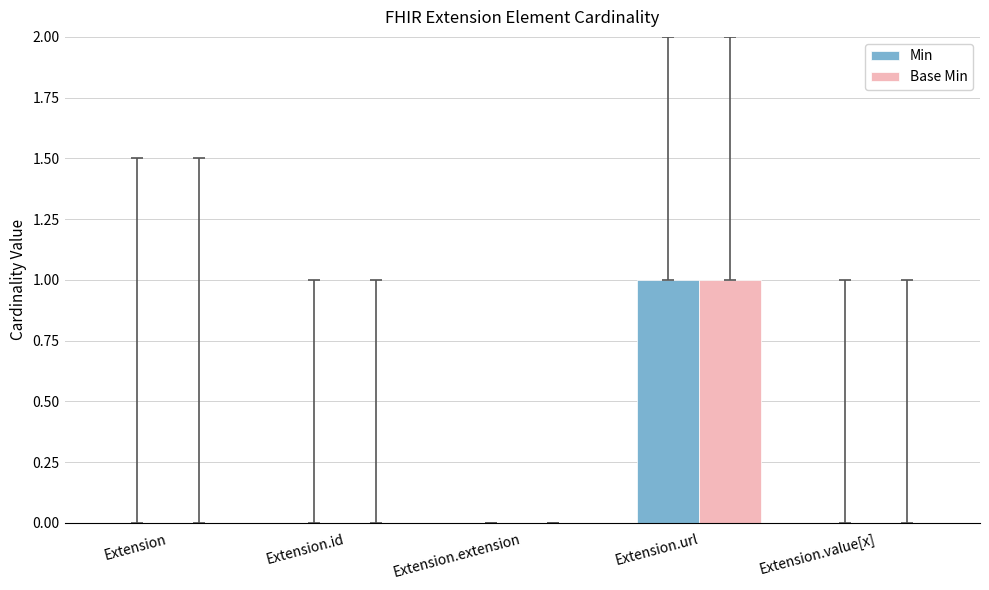

Reading left to right, extract all data points from this chart.

Min: 0	0	0	1	0
Base Min: 0	0	0	1	0